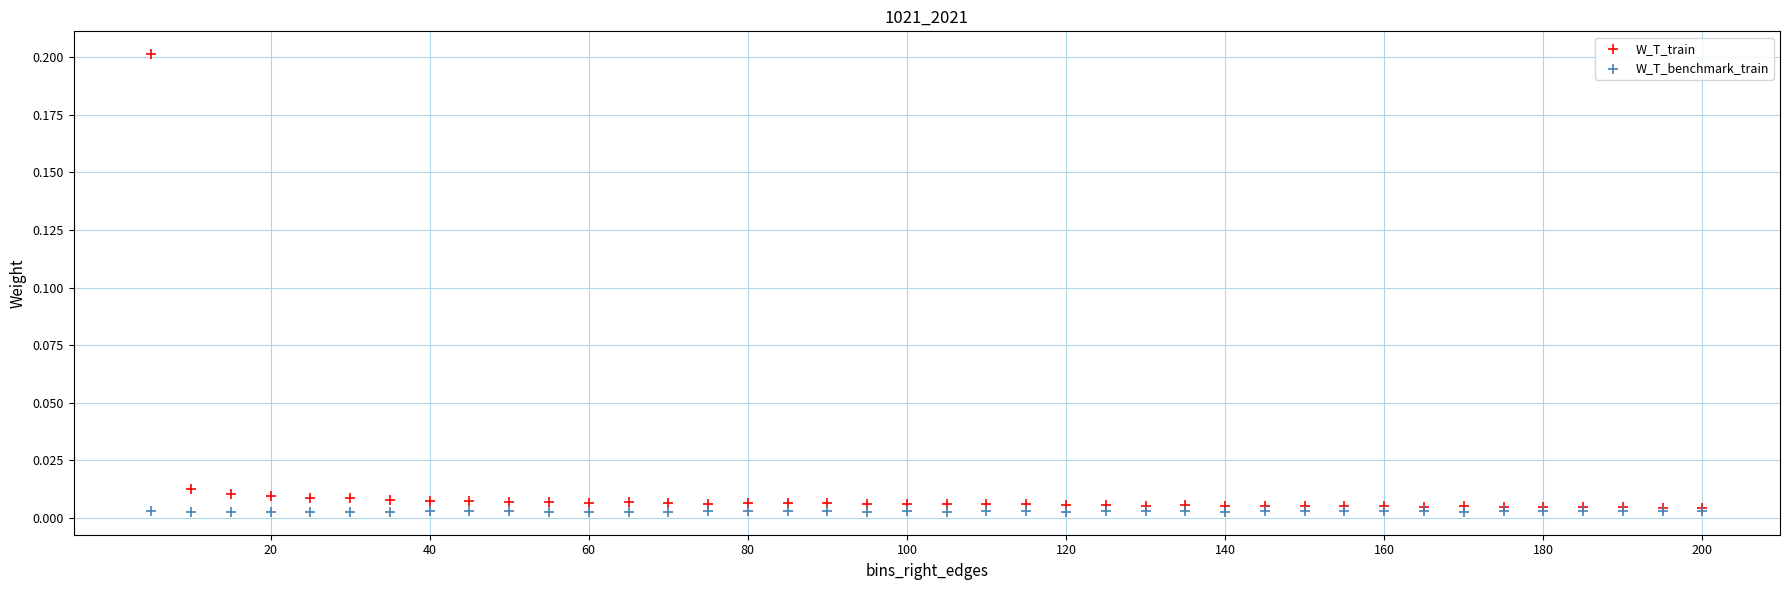

Which series reaches the minimum Y coordinate?

W_T_benchmark_train